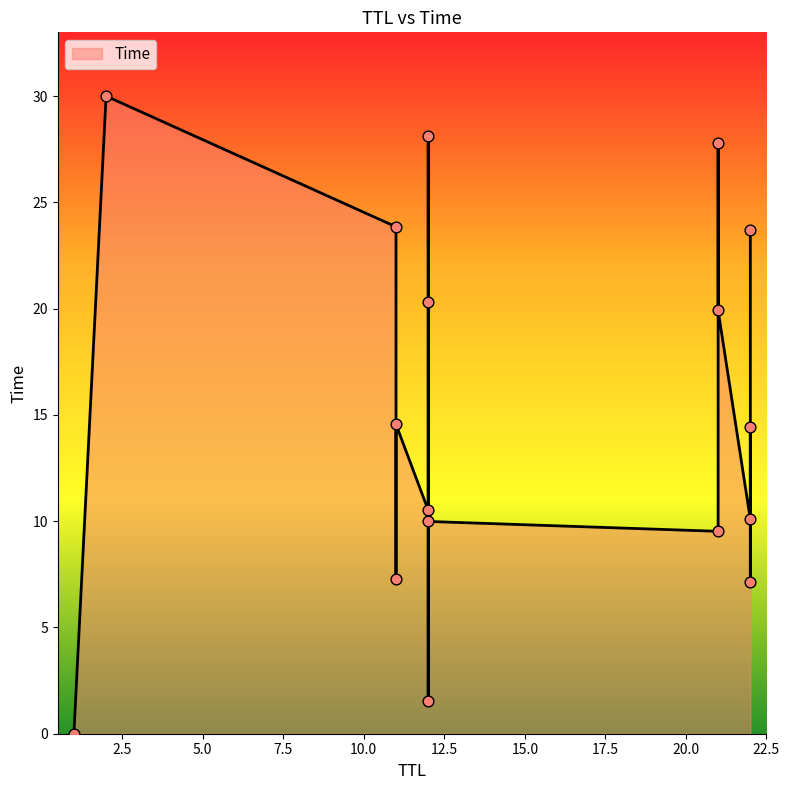

Between 22 and 22, which is larger?

22